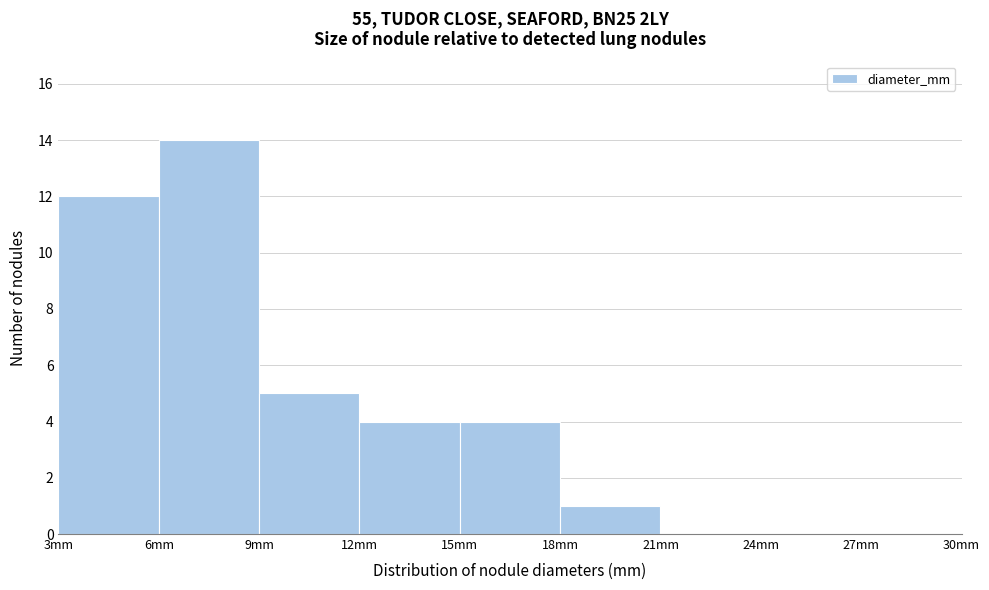

Reading left to right, transcribe this chart: for each bar, give the range it covers on the x-axis and its height. The values are not printed on the chart, so give them approximately, as read against the axis.

3 to 6: 12
6 to 9: 14
9 to 12: 5
12 to 15: 4
15 to 18: 4
18 to 21: 1
21 to 24: 0
24 to 27: 0
27 to 30: 0